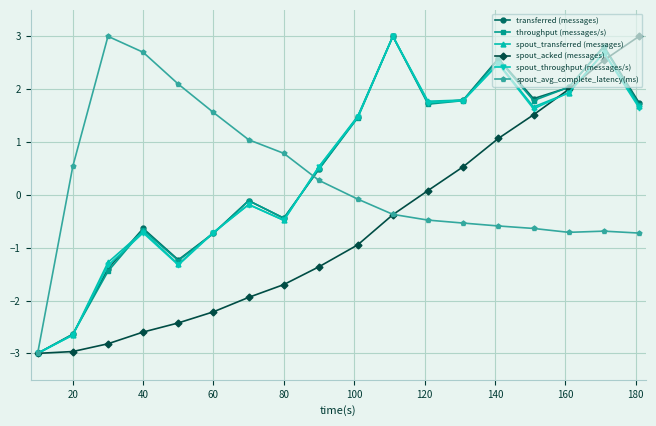

How many lines are shown in the chart?

6